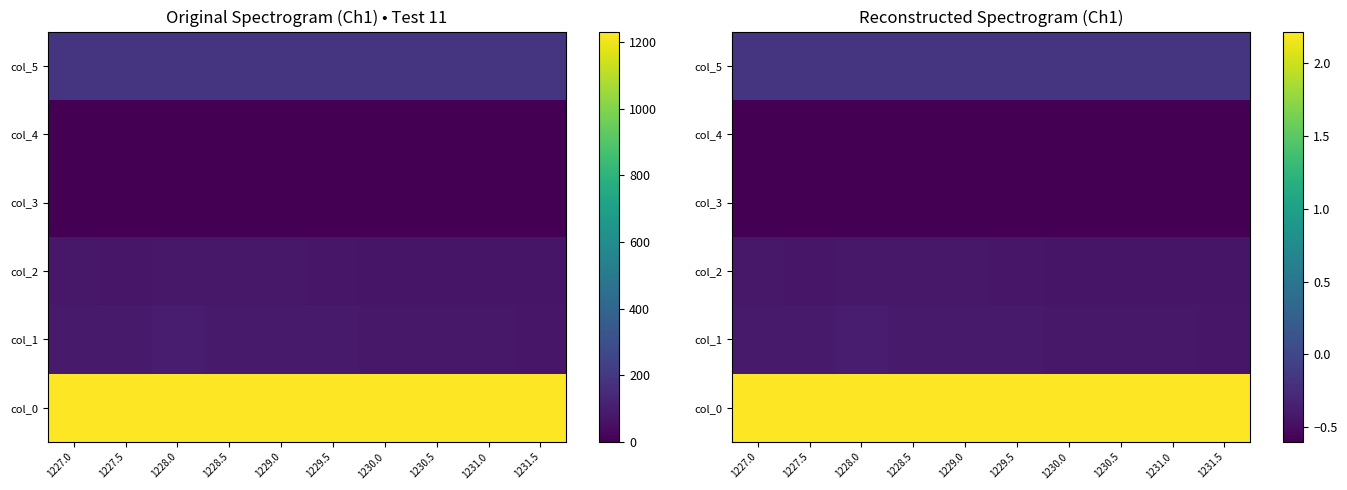

List the labels in order of col_1 value, smallest first.

1231.5, 1231.0, 1230.5, 1230.0, 1227.5, 1229.5, 1227.0, 1229.0, 1228.5, 1228.0